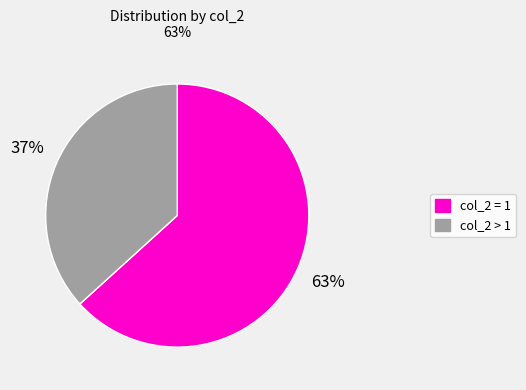

Is there a majority slice in this chart?

Yes